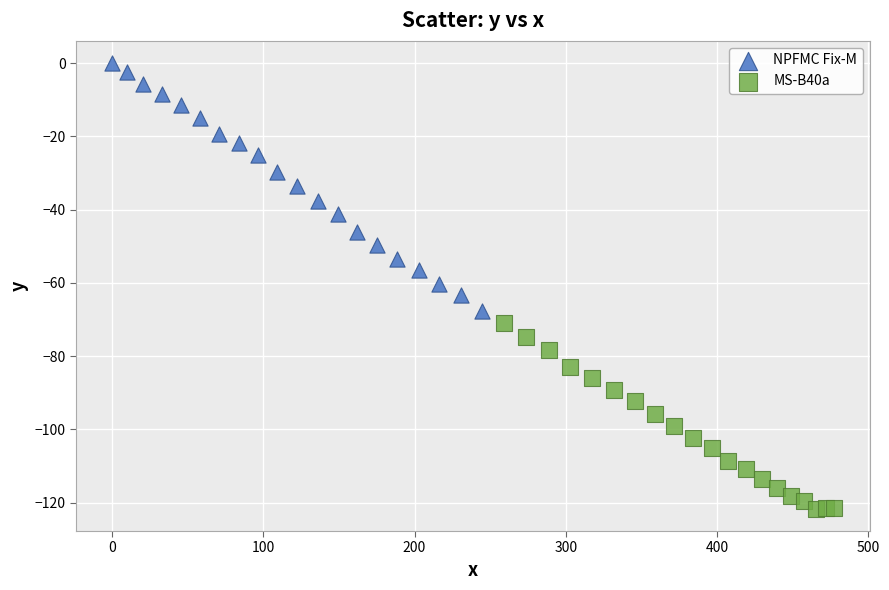

Which series has the widest spread of Y values?

NPFMC Fix-M